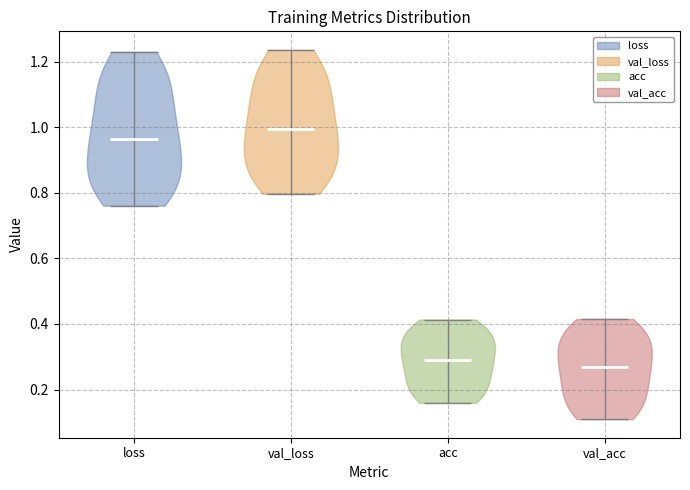

Reading left to right, read every violin against the y-axis: where its median line is, and the lowest and highest points it reaches. The values are not printed on the chart, so give them approximately, as read against the axis.

loss: median line 0.96, lowest point 0.76, highest point 1.24
val_loss: median line 1.00, lowest point 0.80, highest point 1.24
acc: median line 0.28, lowest point 0.16, highest point 0.42
val_acc: median line 0.26, lowest point 0.10, highest point 0.42